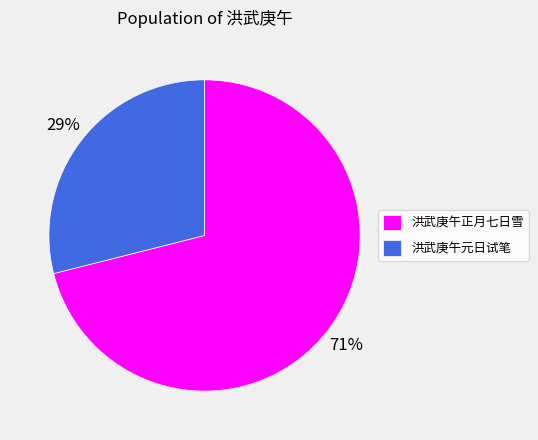

To the nearest percent, what is the combined percentage of 洪武庚午元日试笔 and 洪武庚午正月七日雪?

100%